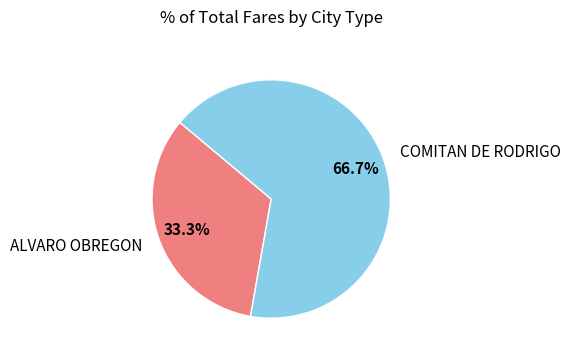

Does COMITAN DE RODRIGO account for over 50% of the chart?

Yes